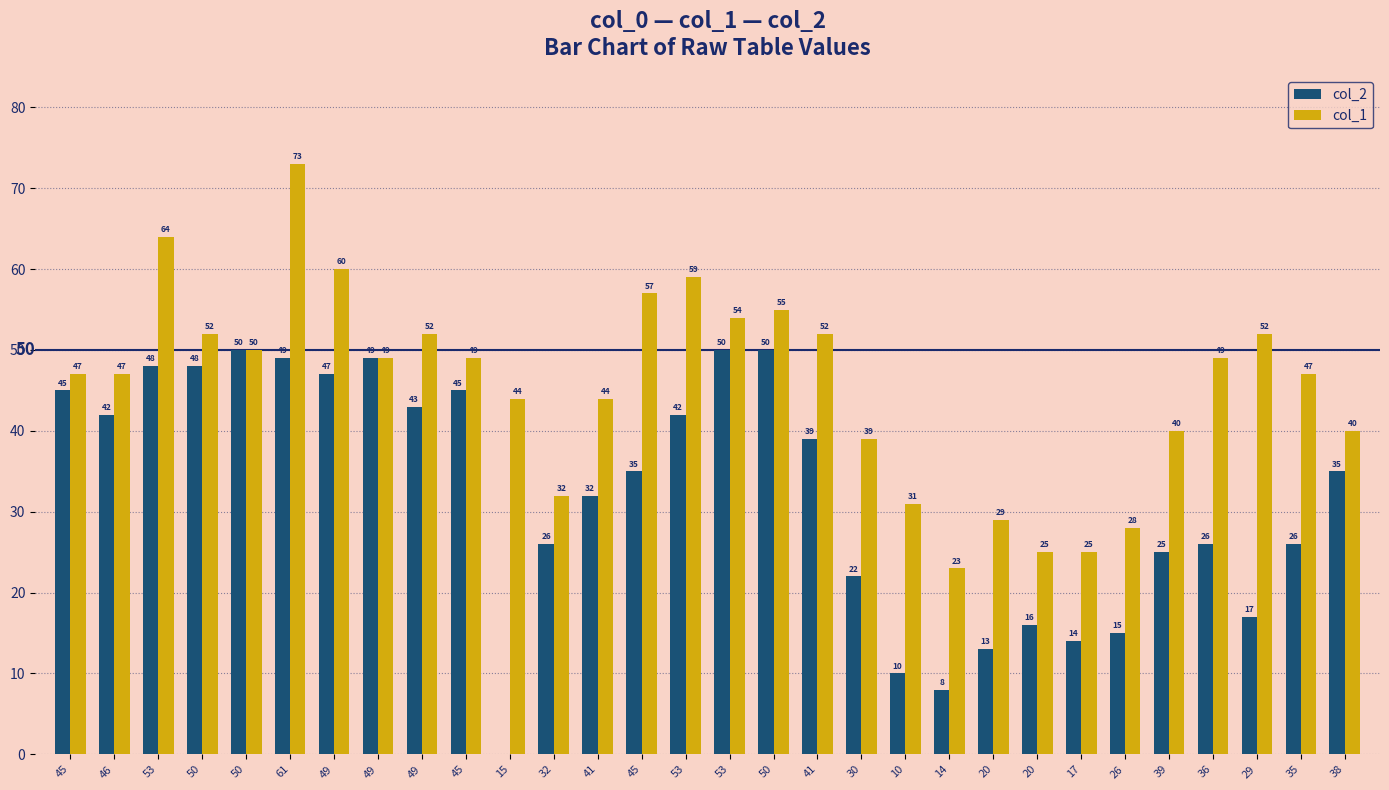

Are the bars horizontal?

No